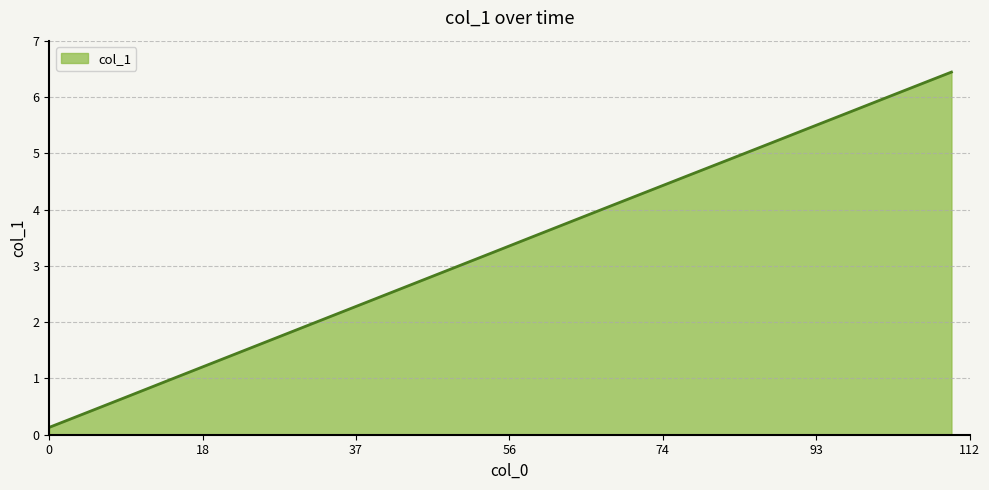

What is the difference between the maximum and minimum values?

6.3